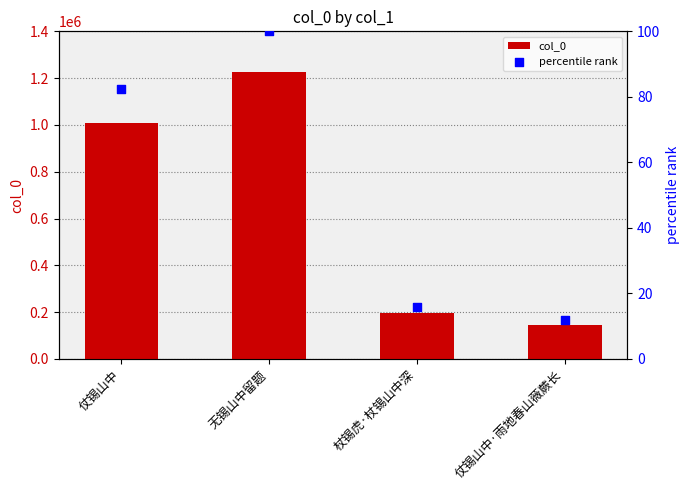

Which series has the widest spread of Y values?

col_0